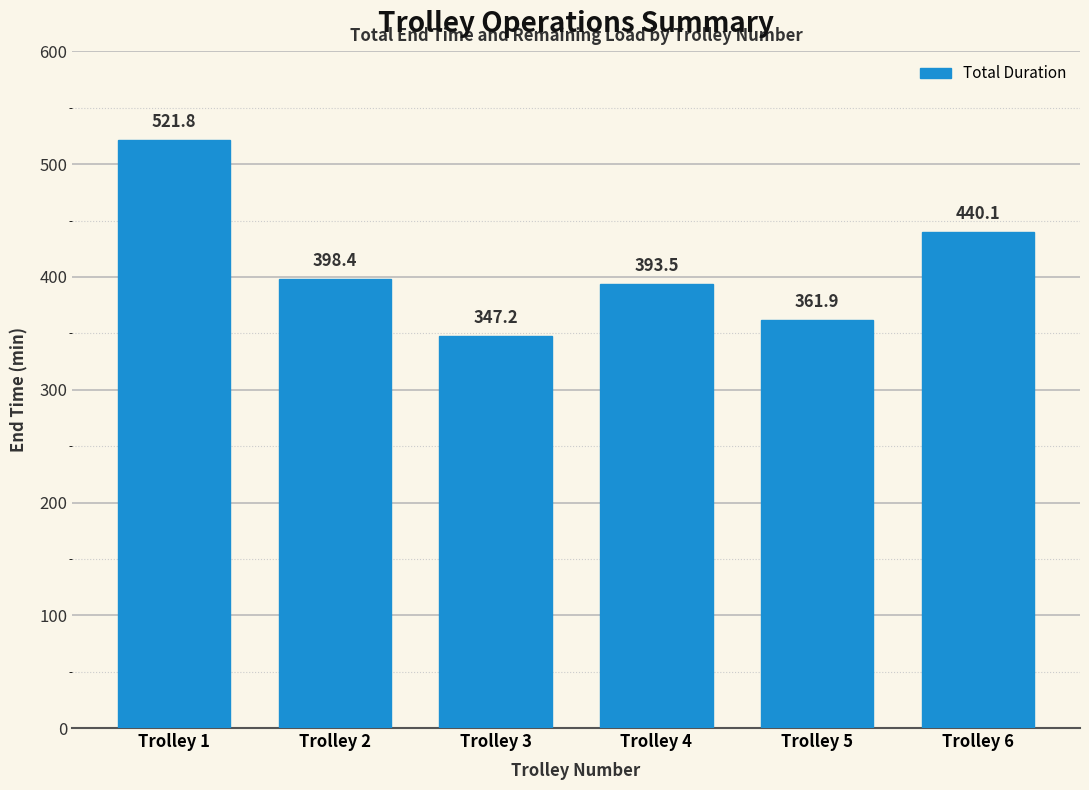

True or false: the data shows 172.0 at Trolley 2.

False